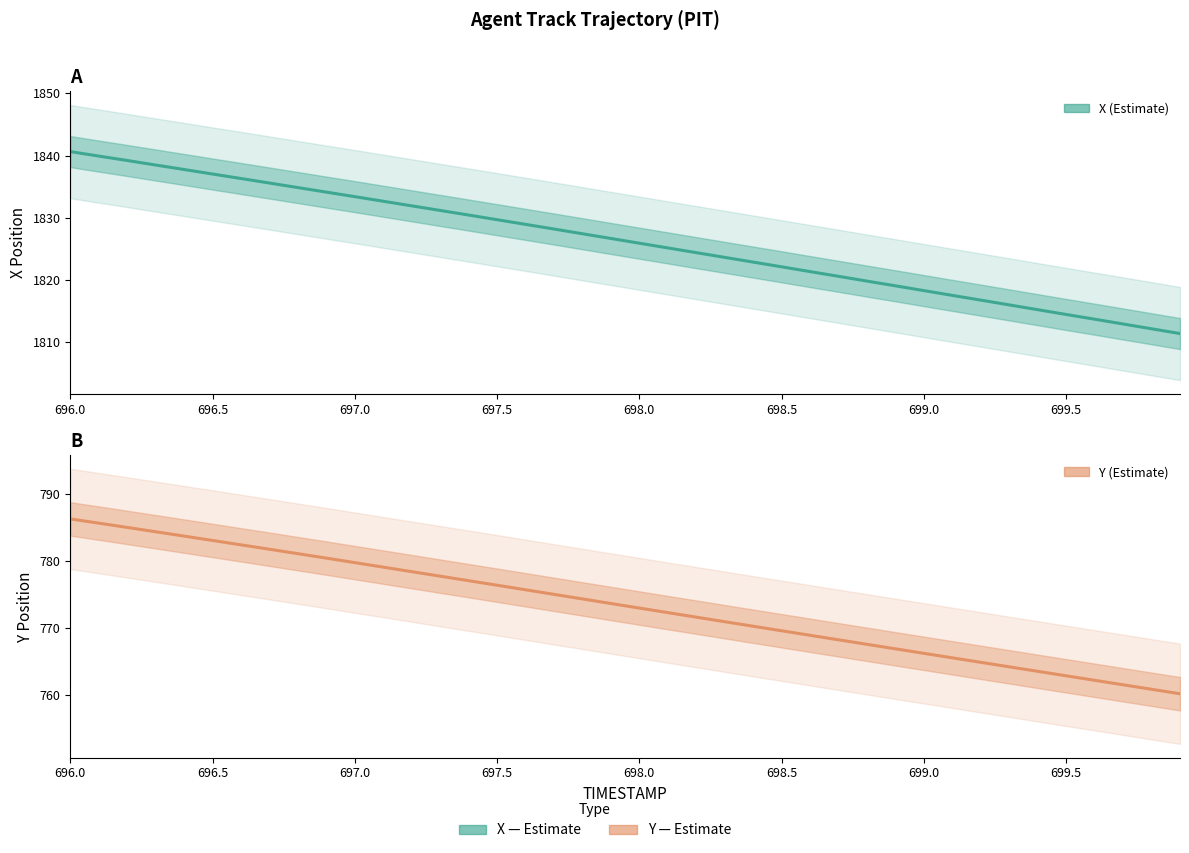

What is the difference between the maximum and minimum values in the X (Estimate) series?

29.3